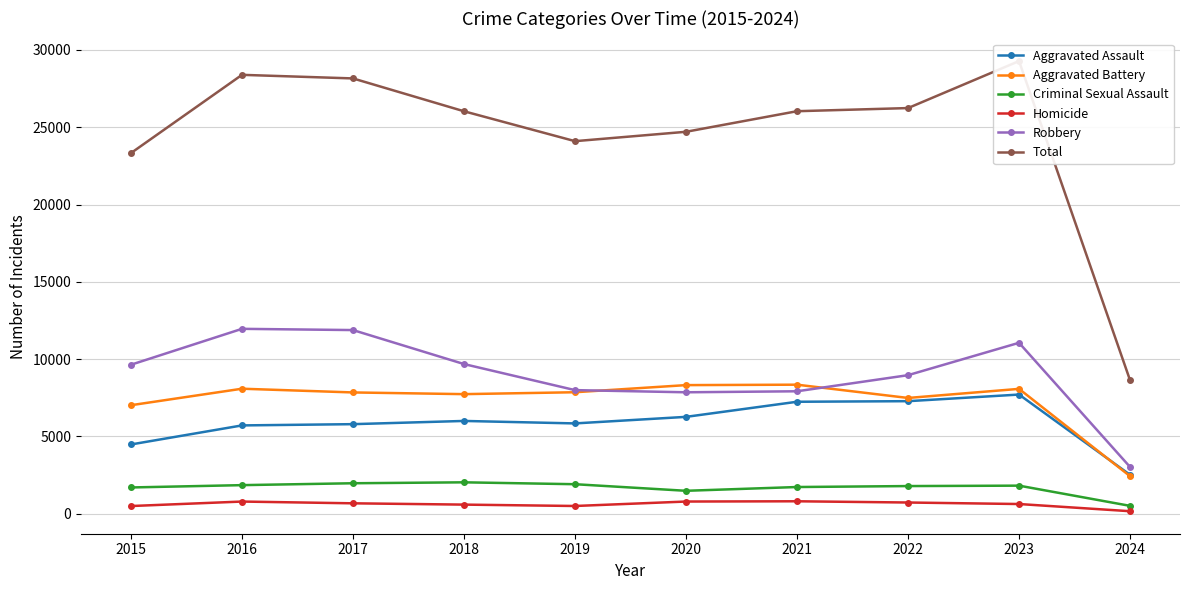

Does the chart have visible grid lines?

Yes